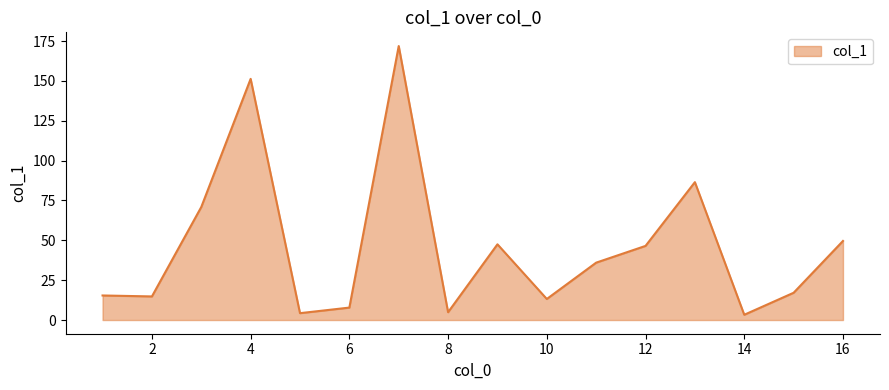

What is the greatest value displayed?

171.9